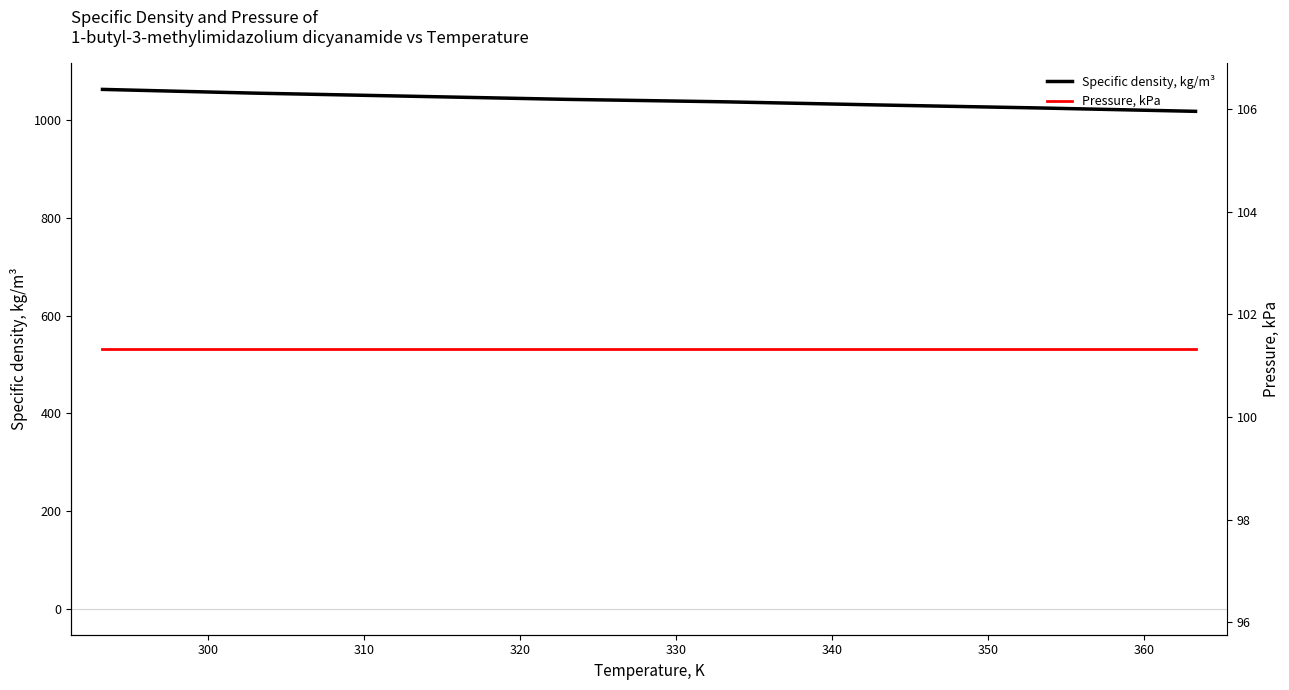

Which series changed the most between 330 and 360?

Specific density, kg/m³